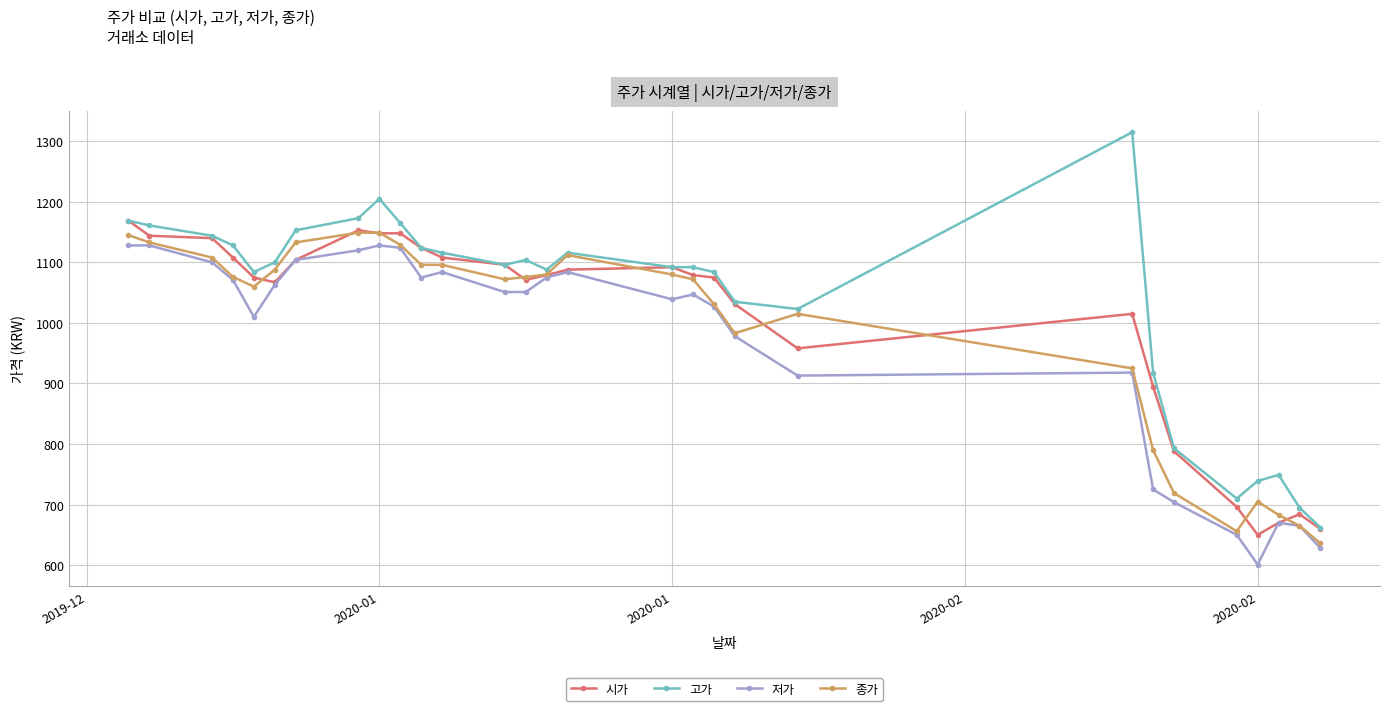

True or false: 종가 has more than 1 interior local peaks.

True